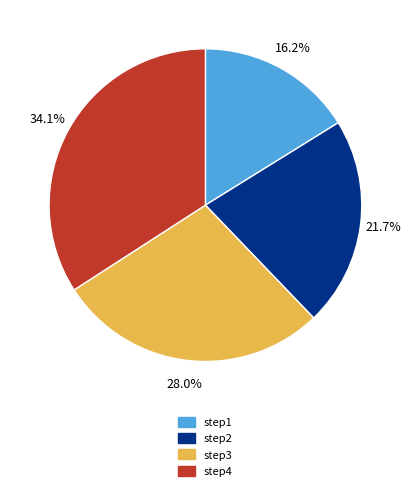

To the nearest percent, what portion does step4 represent?

34%